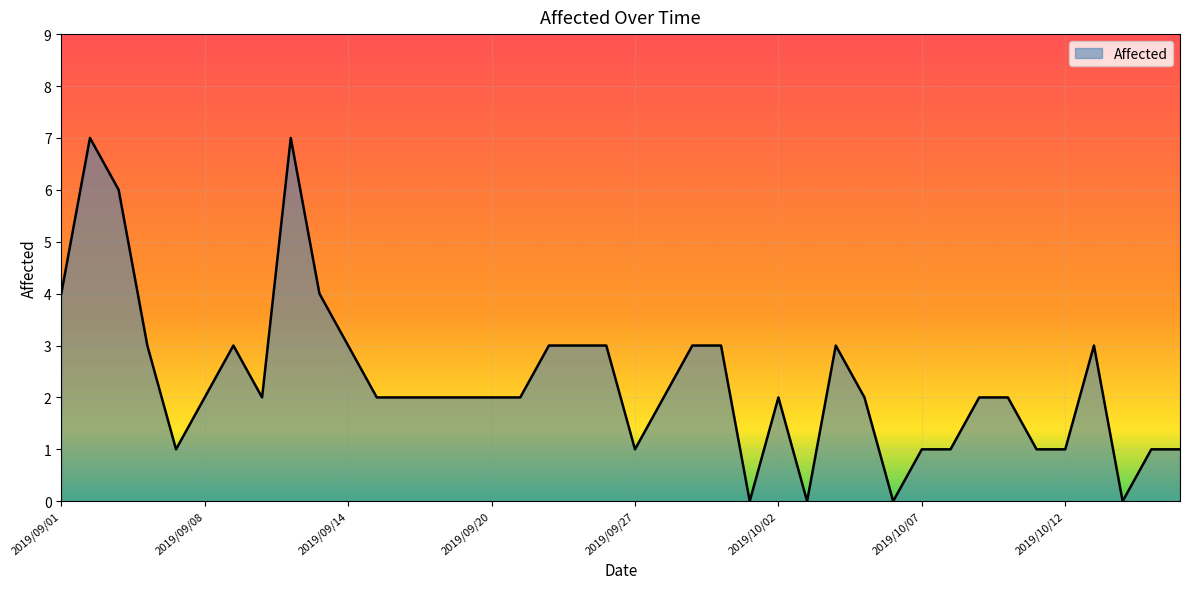

What is the difference between the maximum and minimum values?

7